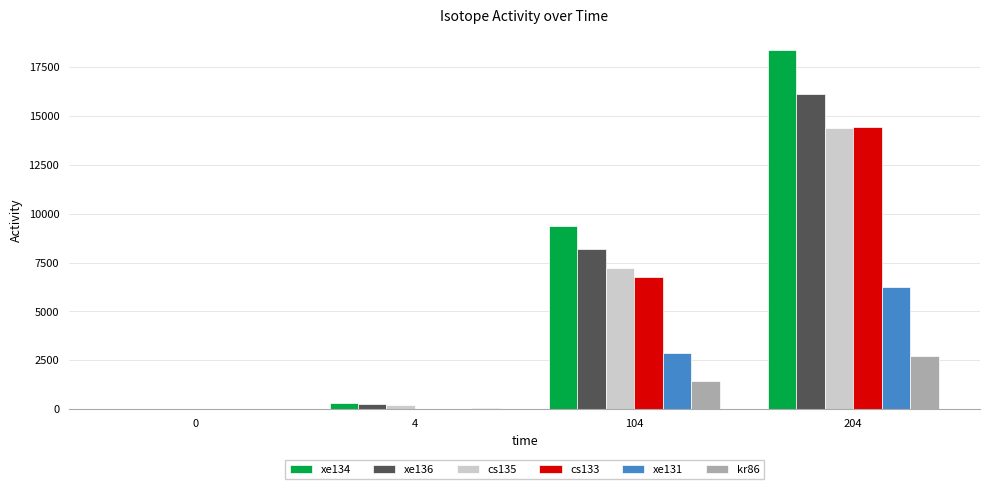

At which category is the sum across all series the highest?

204